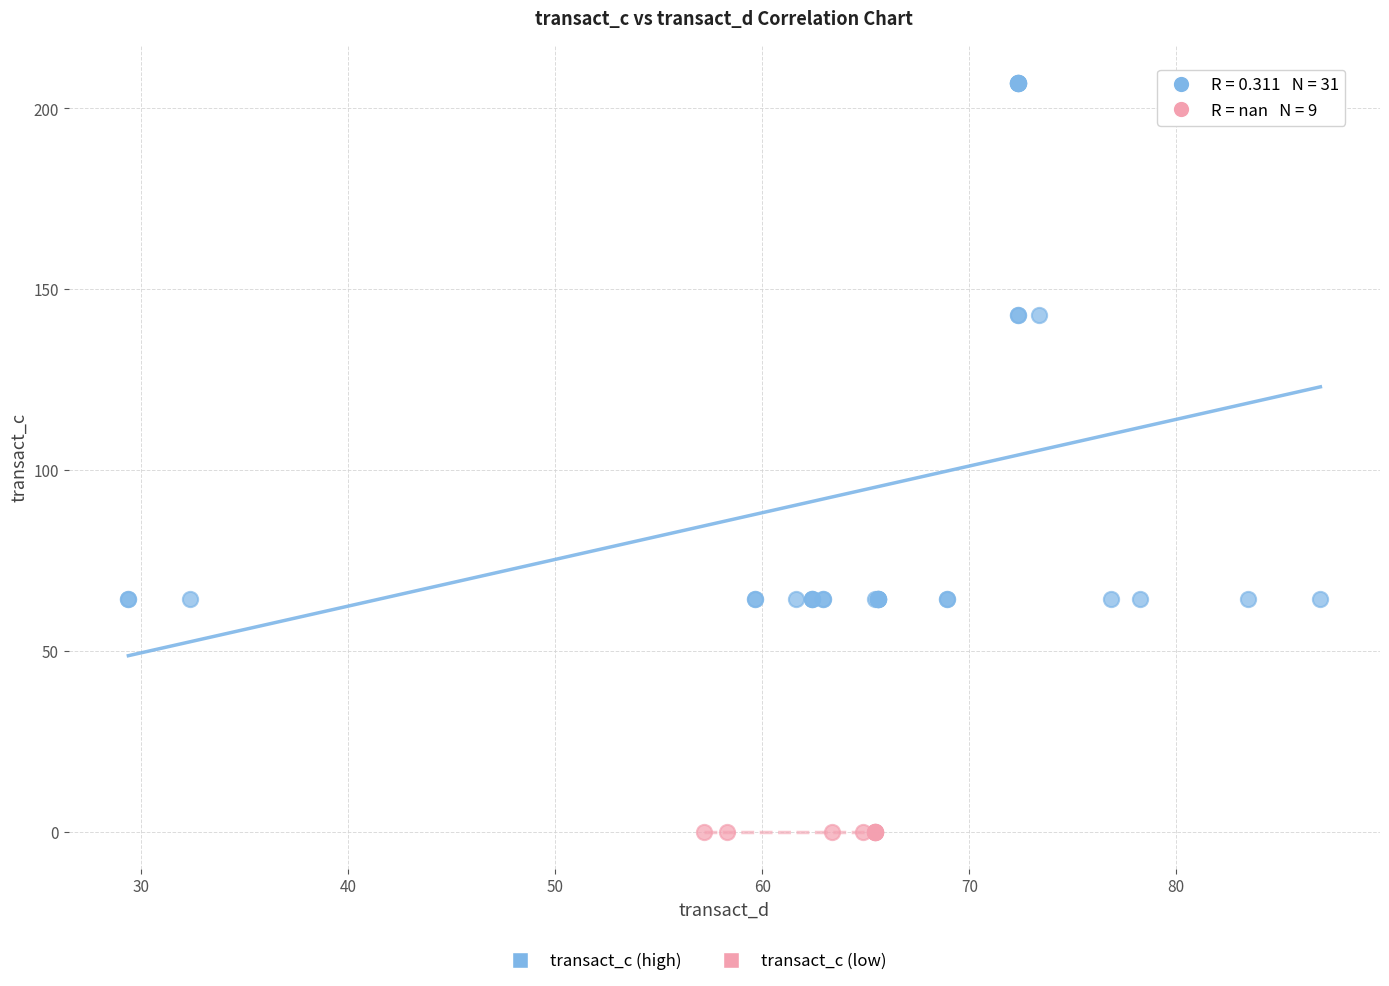

Which series reaches the maximum Y coordinate?

transact_c (high)